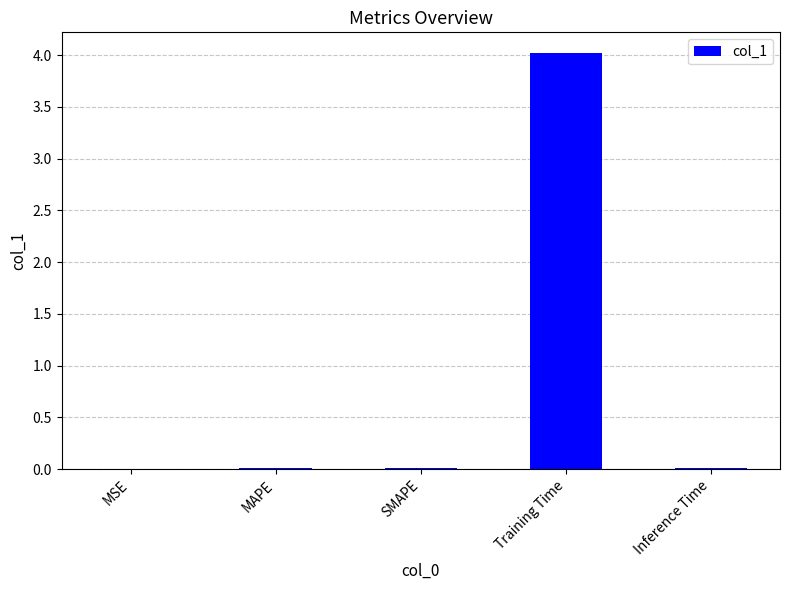

What is the sum of all values?

4.0